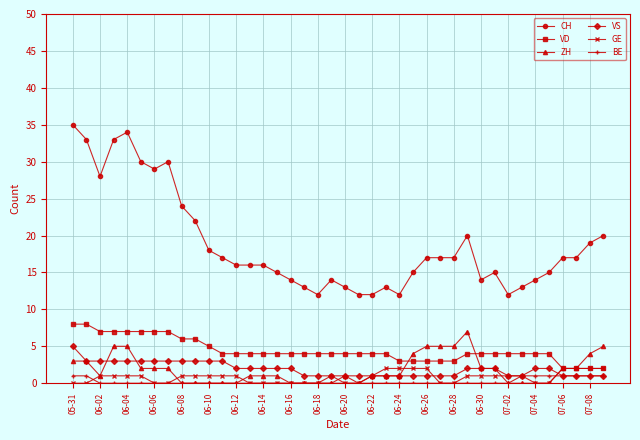

Reading left to right, transcribe all the data shown in this chart.

CH: 35	33	28	33	34	30	29	30	24	22	18	17	16	16	16	15	14	13	12	14	13	12	12	13	12	15	17	17	17	20	14	15	12	13	14	15	17	17	19	20
VD: 8	8	7	7	7	7	7	7	6	6	5	4	4	4	4	4	4	4	4	4	4	4	4	4	3	3	3	3	3	4	4	4	4	4	4	4	2	2	2	2
ZH: 3	3	1	5	5	2	2	2	0	0	0	0	0	1	1	1	0	0	0	0	1	0	1	1	1	4	5	5	5	7	2	2	0	0	0	0	2	2	4	5
VS: 5	3	3	3	3	3	3	3	3	3	3	3	2	2	2	2	2	1	1	1	1	1	1	1	1	1	1	1	1	2	2	2	1	1	2	2	1	1	1	1
GE: 0	0	1	1	1	1	0	0	1	1	1	1	1	0	0	0	0	0	0	1	0	0	1	2	2	2	2	0	0	1	1	1	1	1	0	0	2	2	2	2
BE: 1	1	0	0	0	0	0	0	0	0	0	0	0	0	0	0	0	0	0	0	0	0	0	0	0	0	0	0	0	0	0	0	0	1	1	1	1	1	1	1